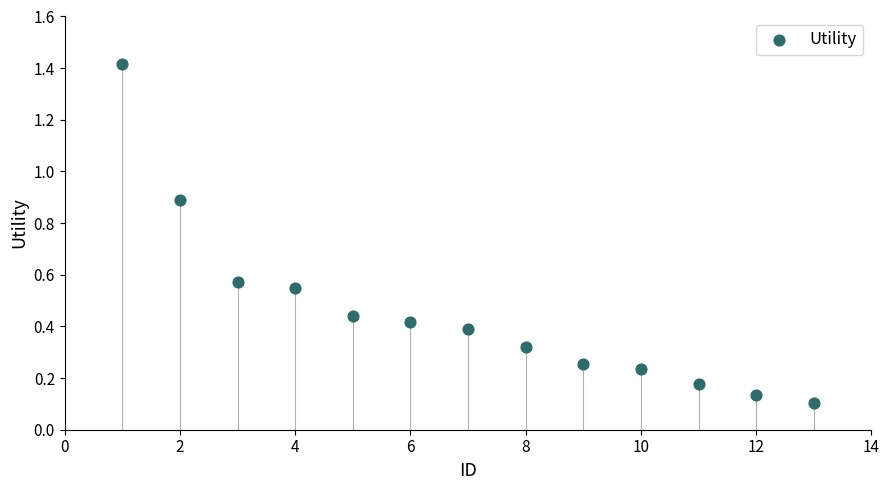

What is the range of X values (max minus min)?

12.0